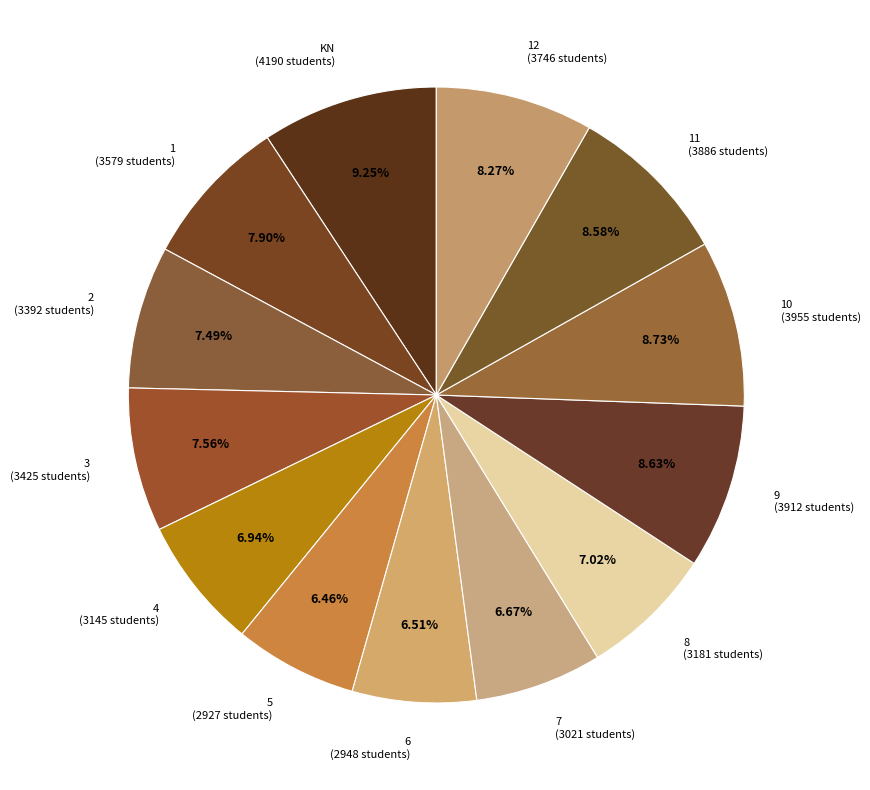

Is 6 (2948 students) the majority of the pie?

No